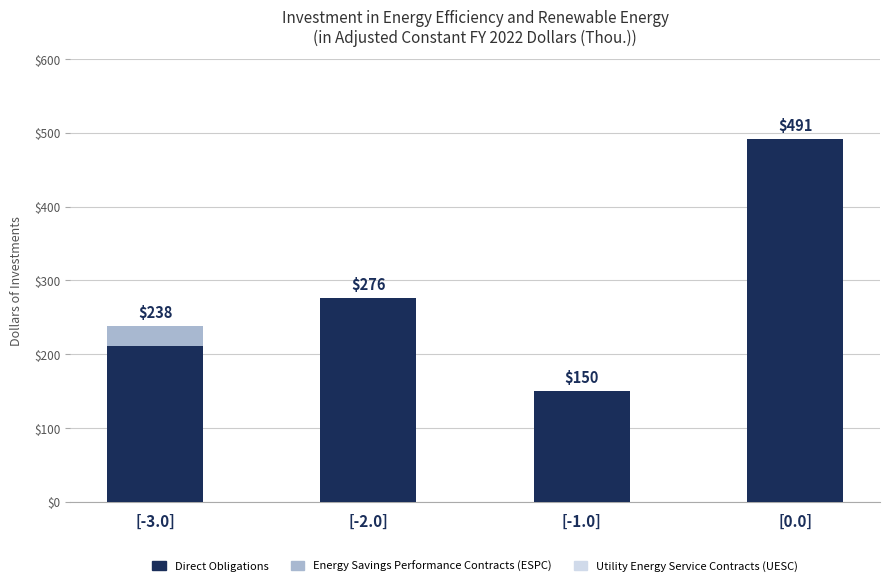

At which category is the sum across all series the highest?

[0.0]